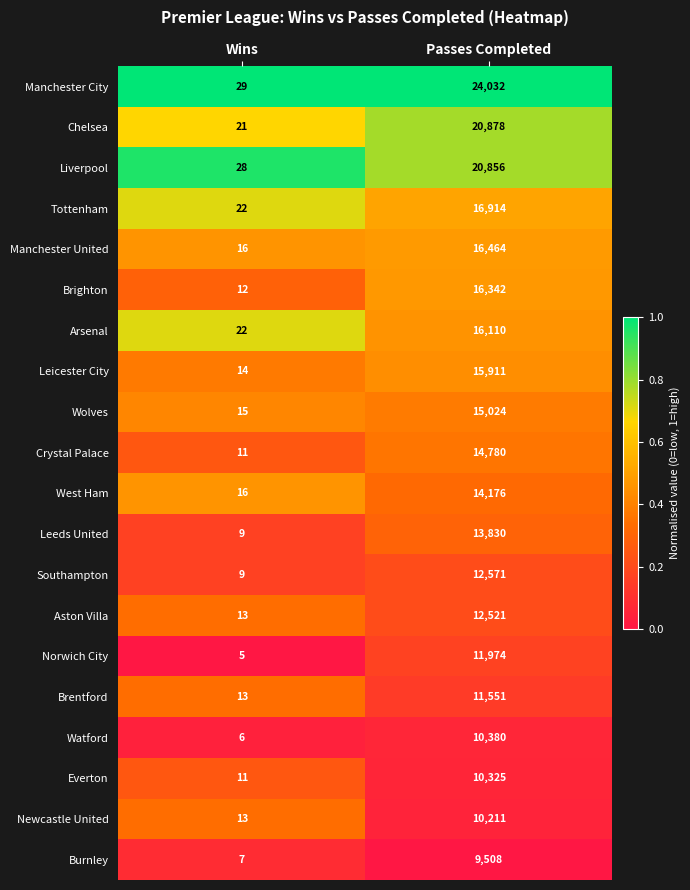

How many distinct data groups are displayed?

20